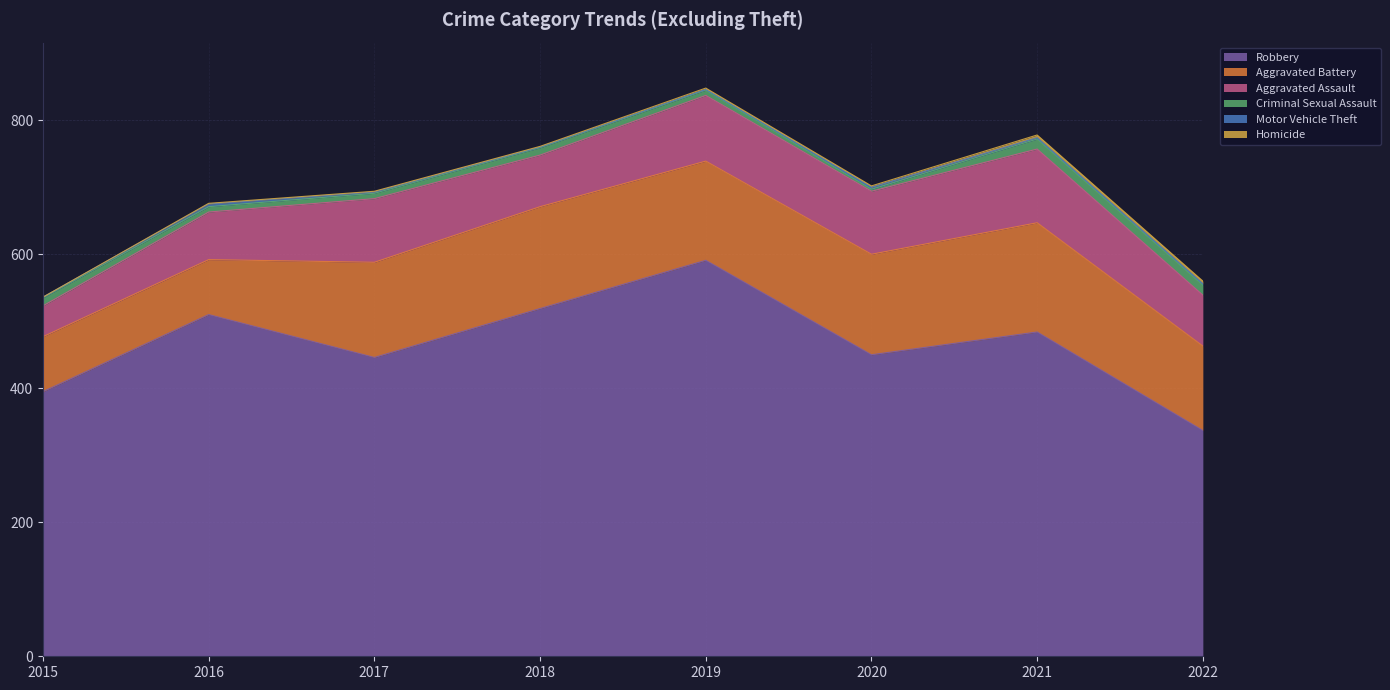

Is it true that Motor Vehicle Theft equals 3 at 2021?

False